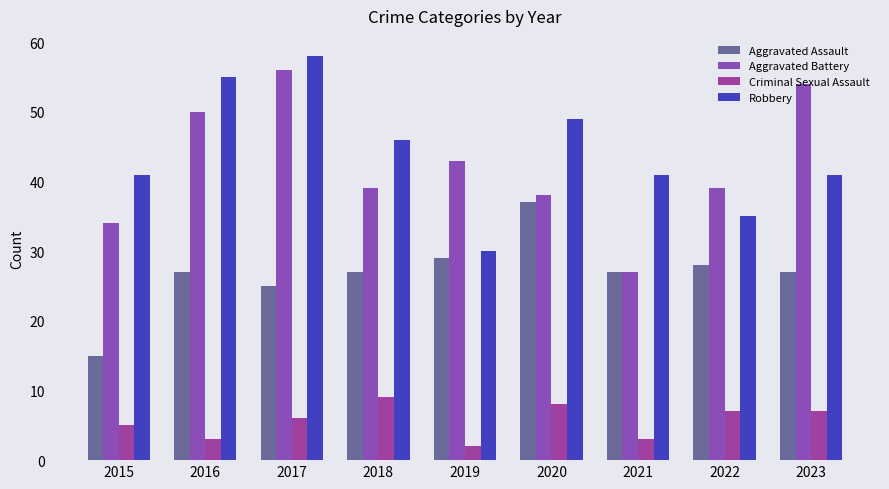

What is the difference between the maximum and minimum values in the Aggravated Battery series?

29